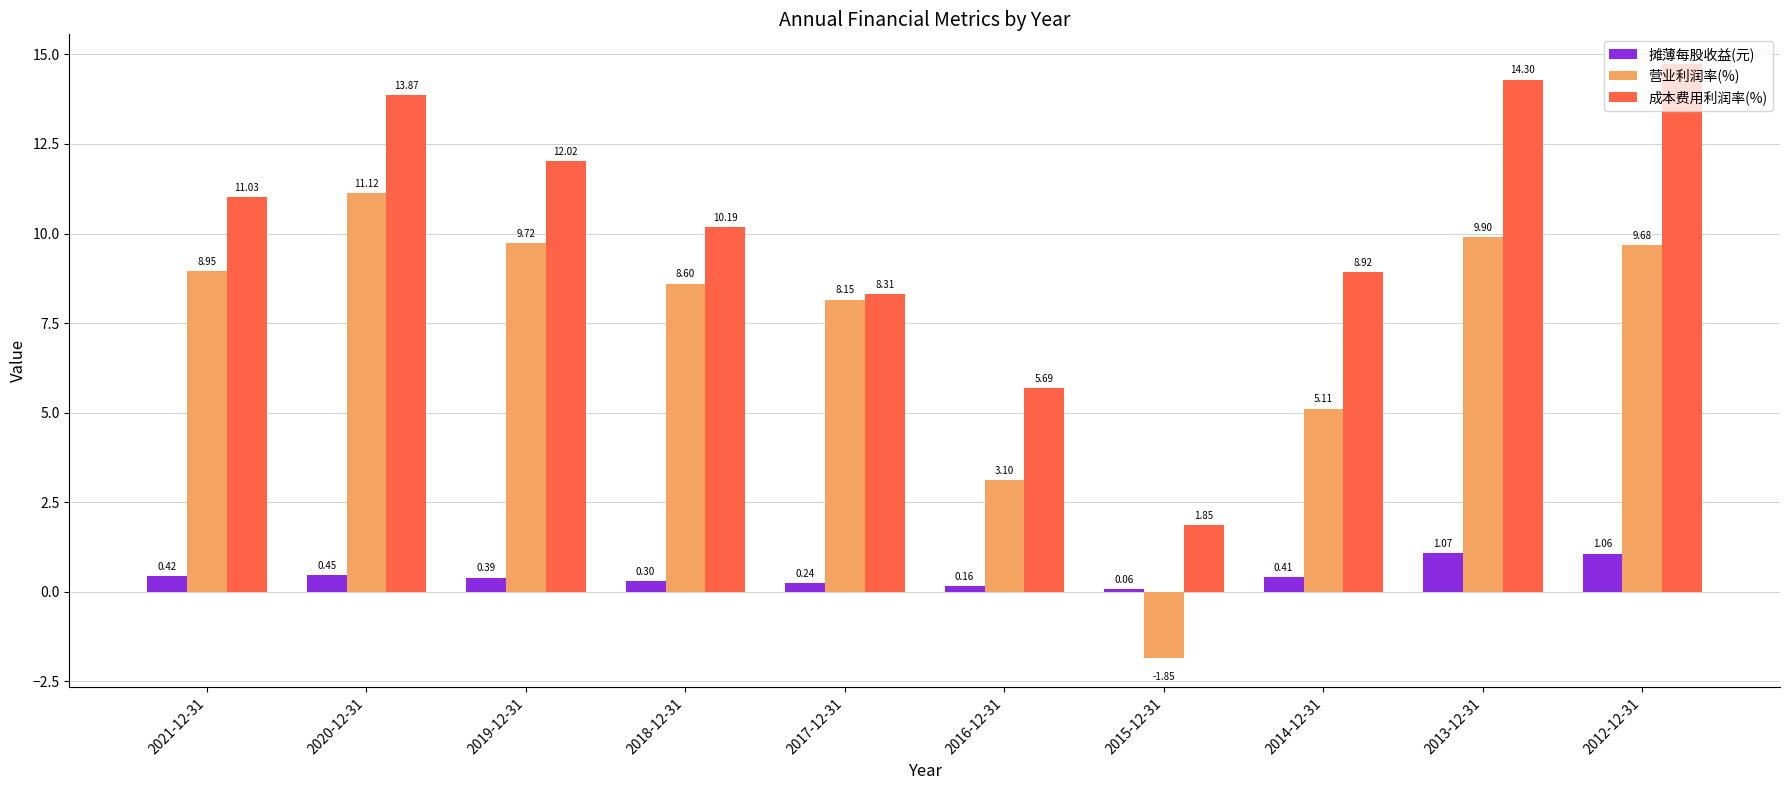

Does the chart contain stacked bars?

No